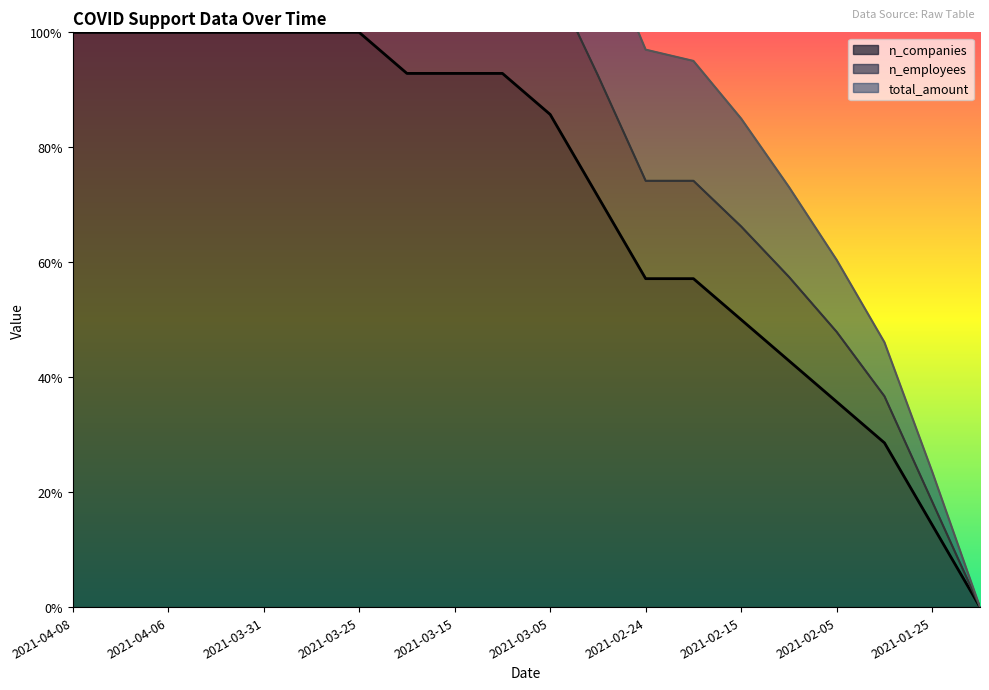

What is the sum of the n_employees values at 2021-03-10 and 2021-04-08?

2.5